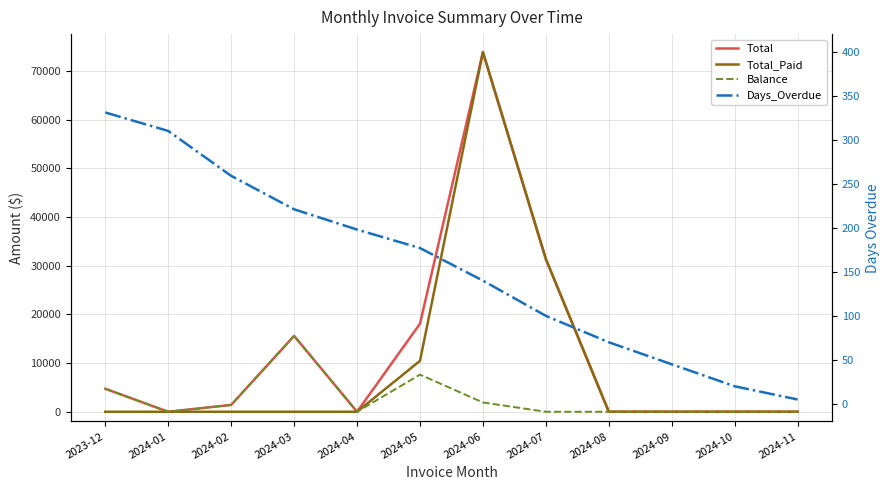

What is the difference between the maximum and minimum values in the Total_Paid series?

73912.4